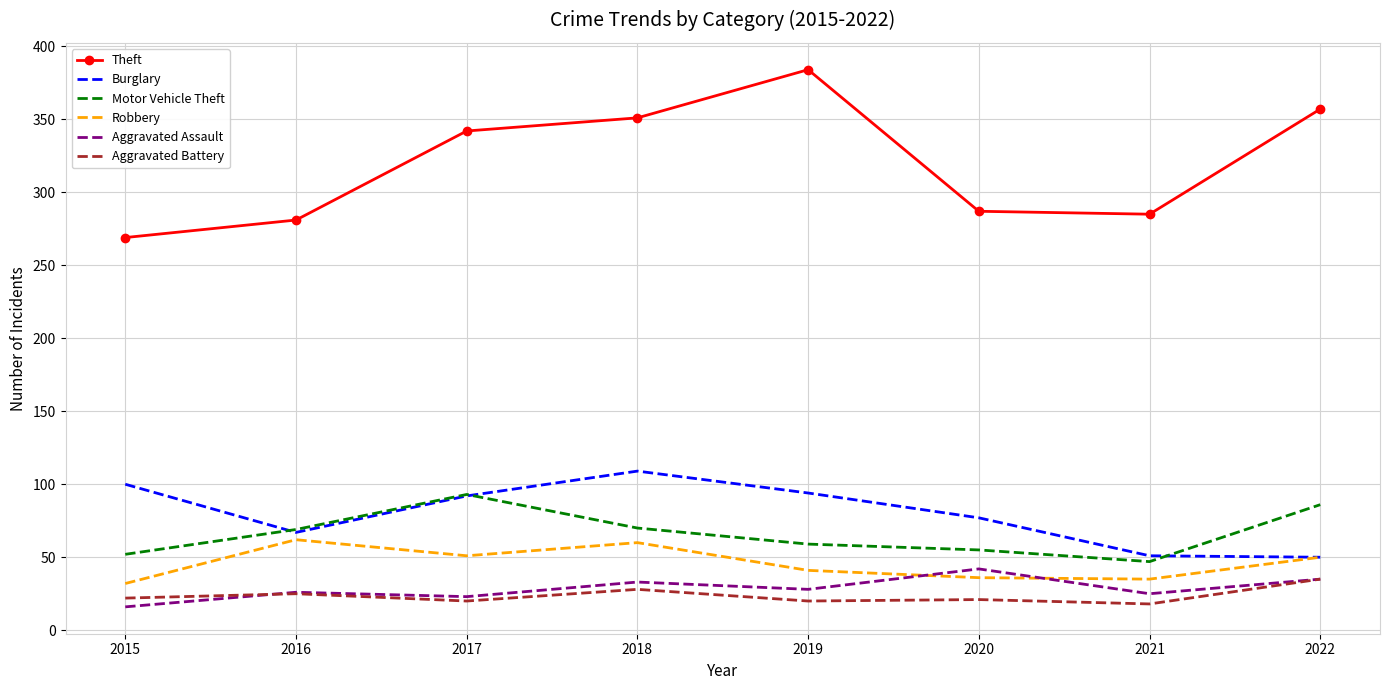

What value does the Burglary series have at 2017?

92